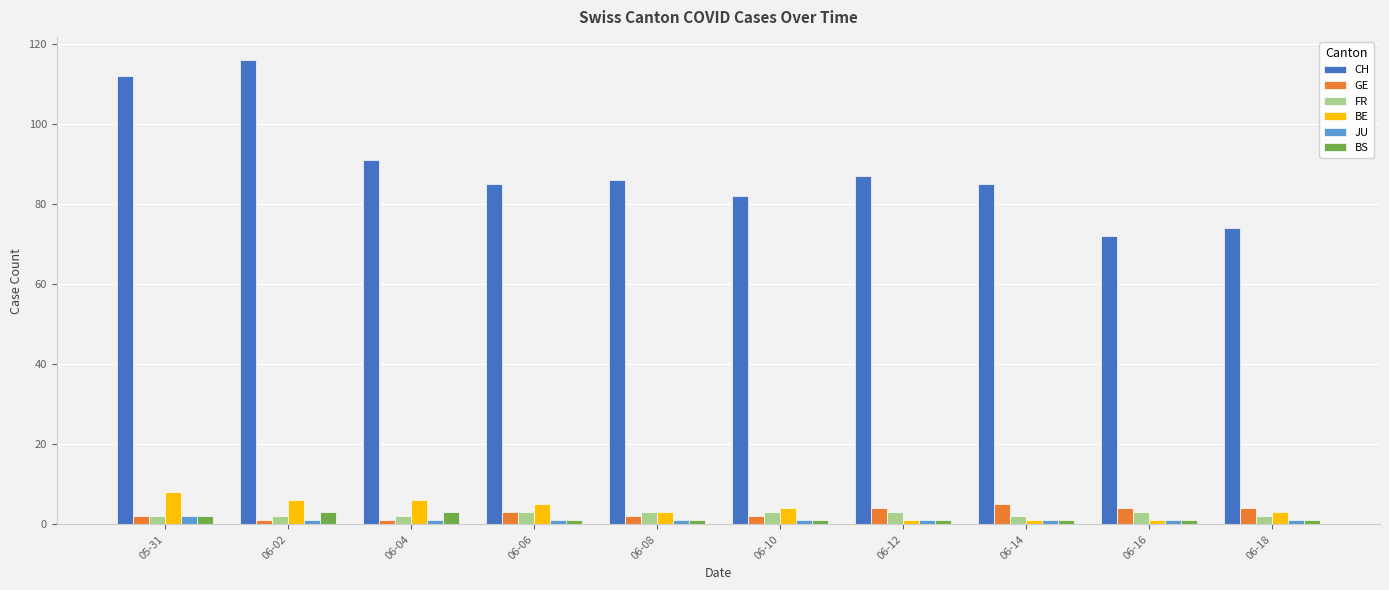

Which series has the largest total across all categories?

CH